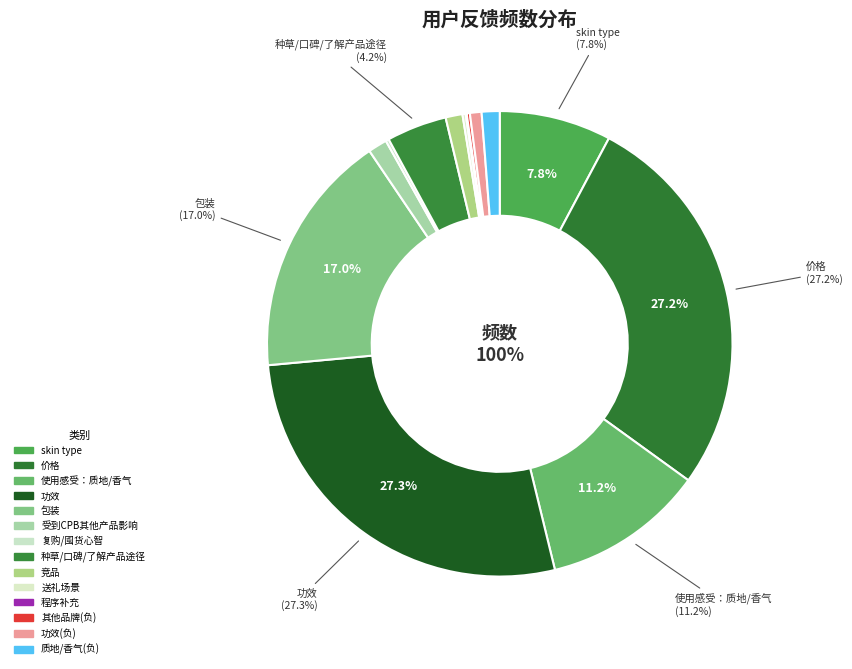

Which category has the biggest portion of the pie?

功效